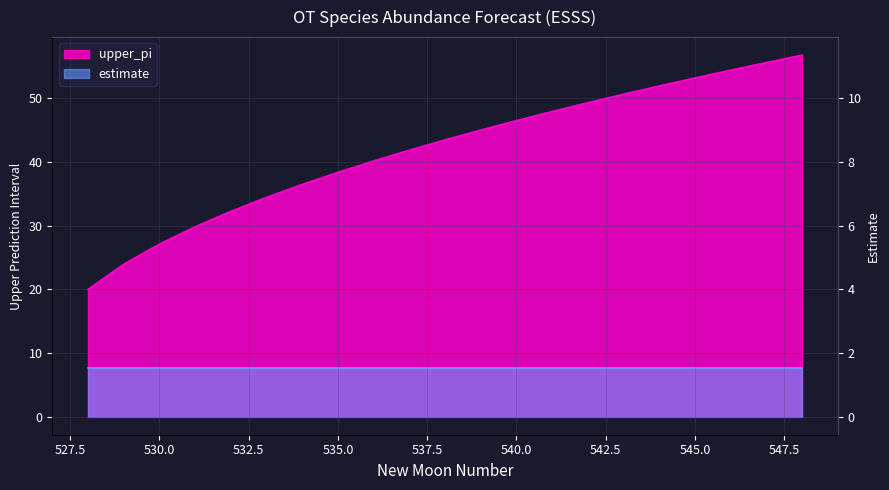

What is the difference between the values at 548 and 543?

6.1